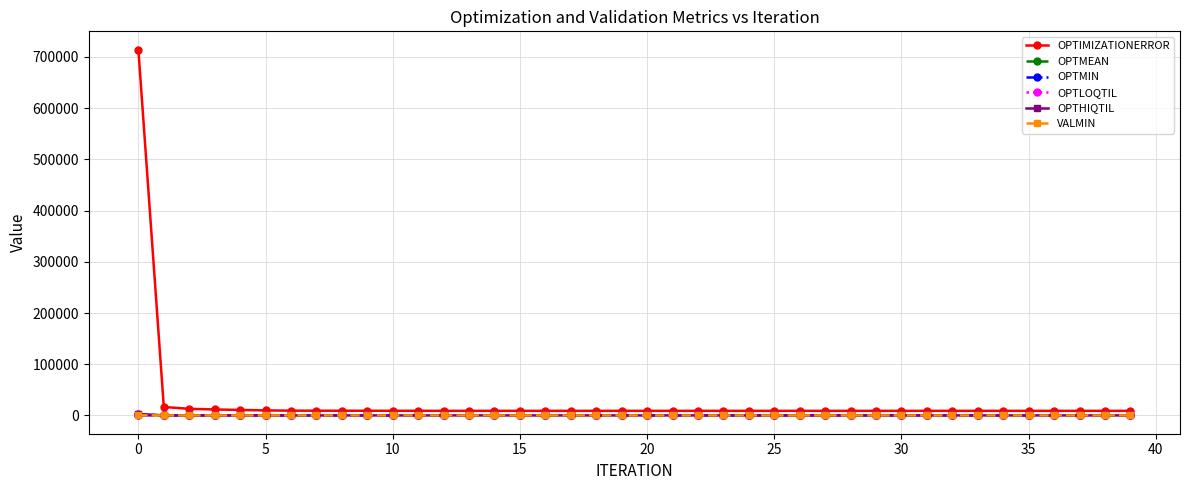

Which series has the widest spread of values?

OPTIMIZATIONERROR